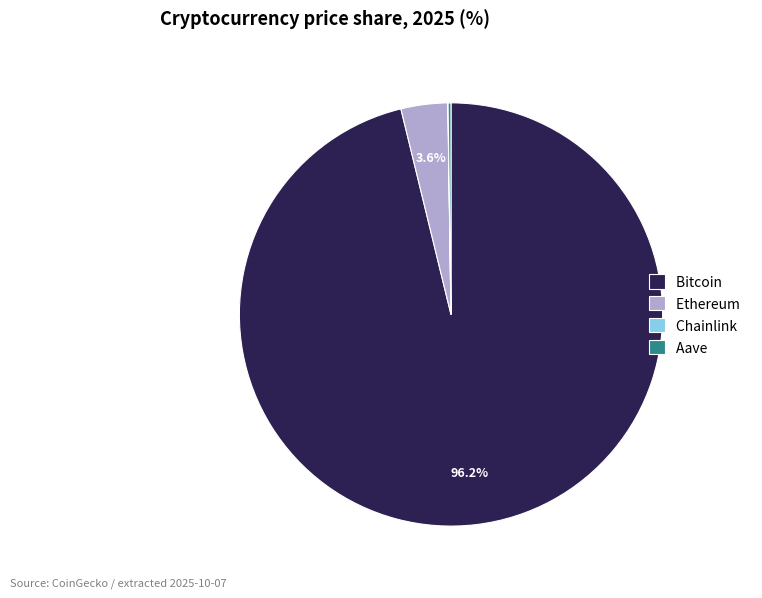

How many slices are in this pie chart?

4